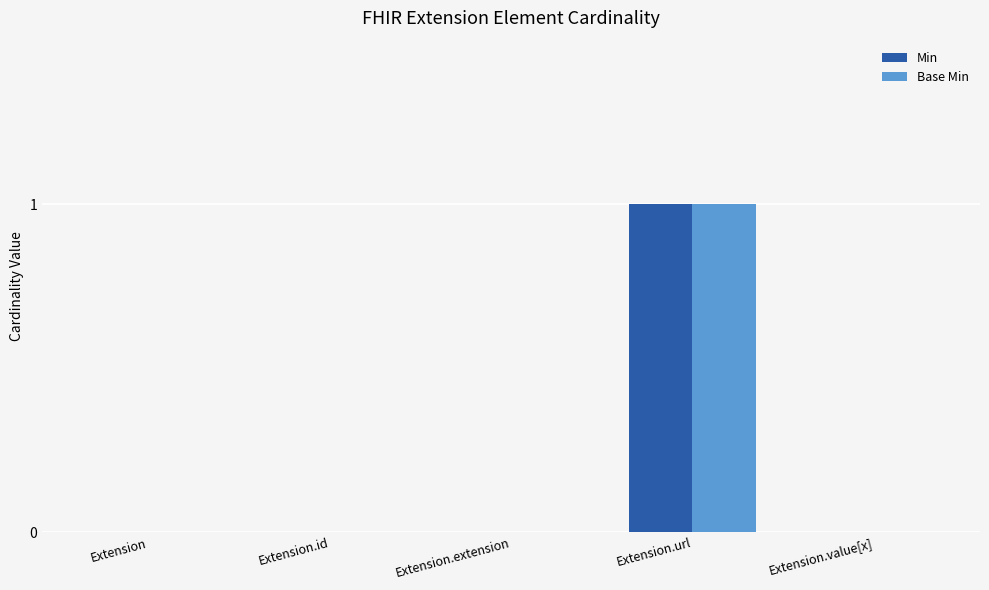

The Min series shows -1 at Extension.id. True or false?

False